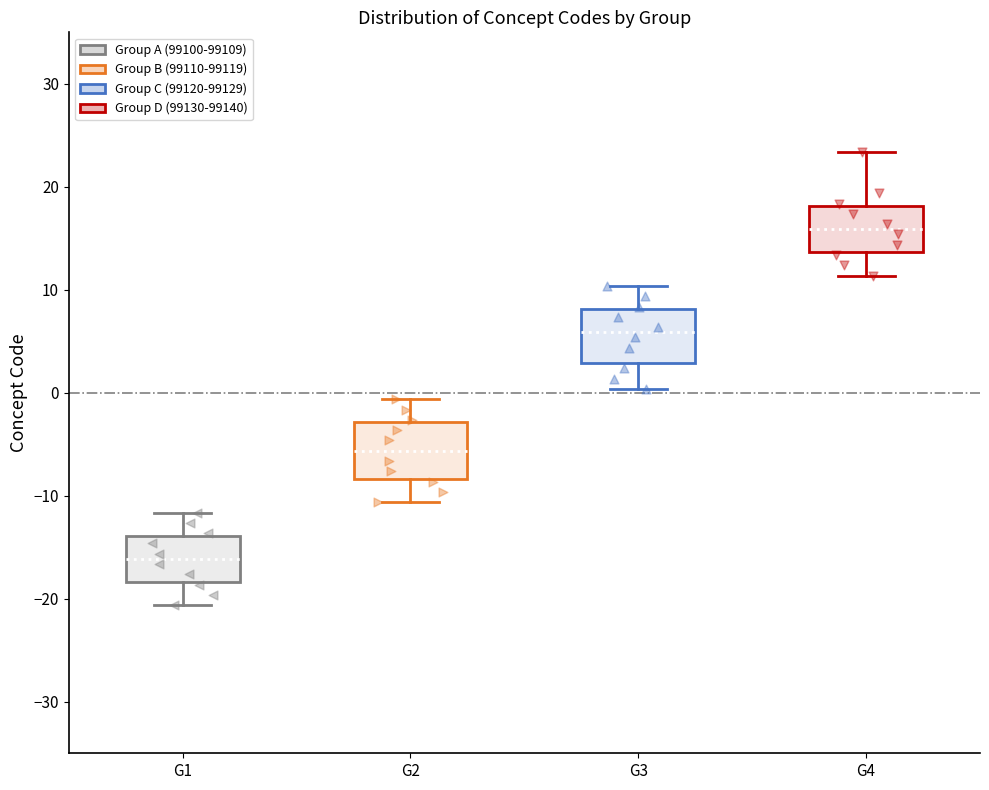

Reading left to right, read every box against the y-axis: the position of its median line, the range the box covers, and the ends of its whiskers. The values are not printed on the chart, so give them approximately, as read against the axis.

G1: median -16, box -18 to -14, whiskers -21 to -12
G2: median -6, box -8 to -3, whiskers -11 to -1
G3: median 6, box 3 to 8, whiskers 0 to 10
G4: median 16, box 14 to 18, whiskers 11 to 23